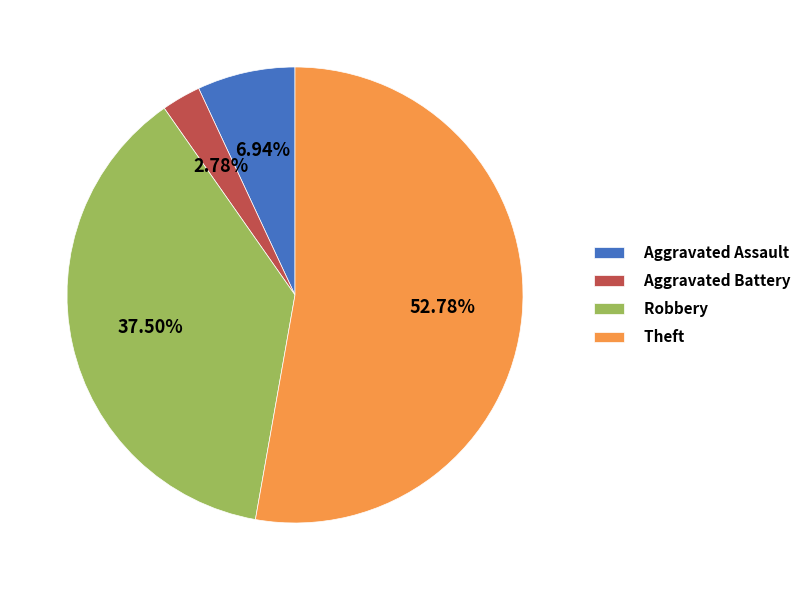

Rank the categories by value from lowest to highest.

Aggravated Battery, Aggravated Assault, Robbery, Theft